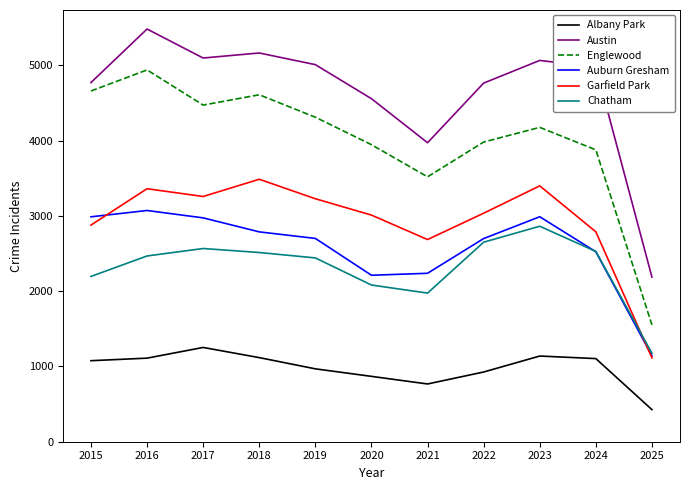

Is the value of Auburn Gresham at 2016 greater than the value of Albany Park at 2015?

Yes